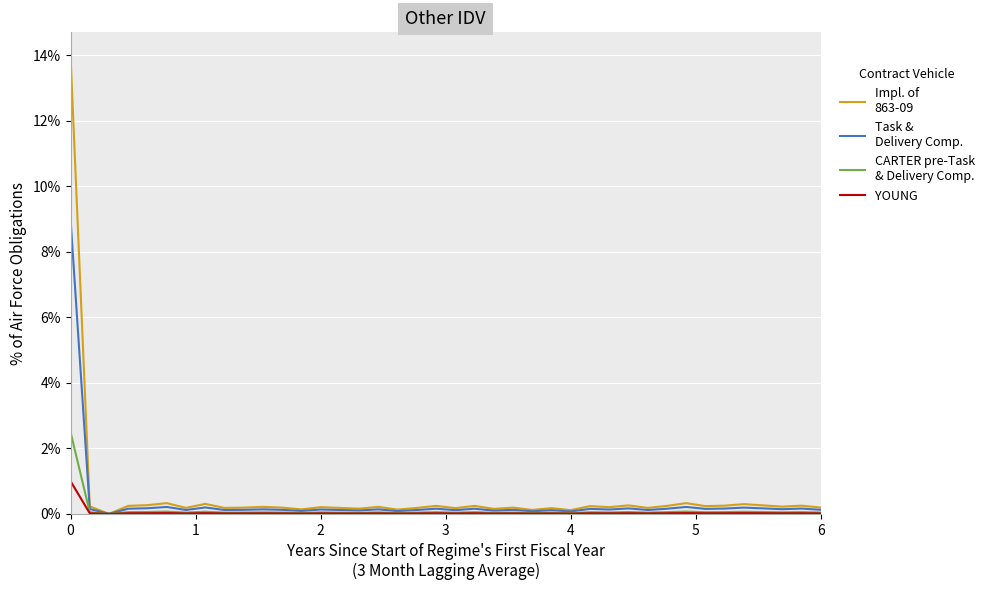

Does the chart have visible grid lines?

Yes